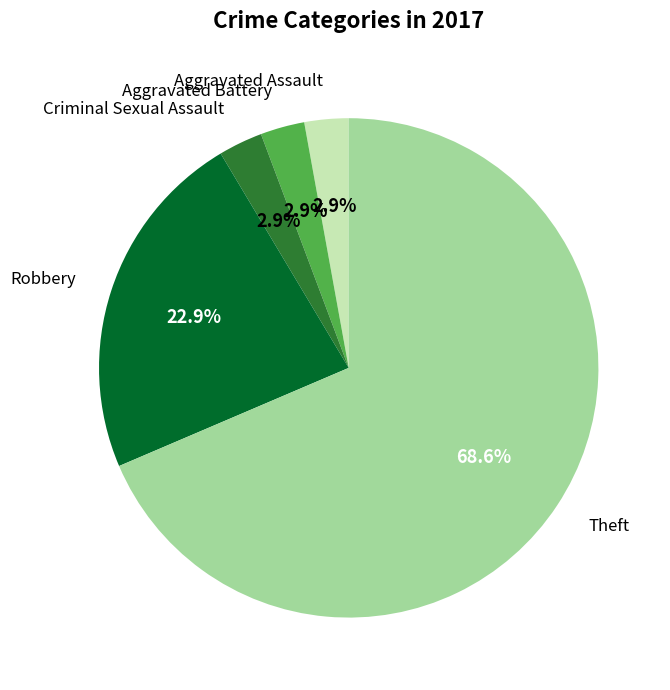

Is there a majority slice in this chart?

Yes